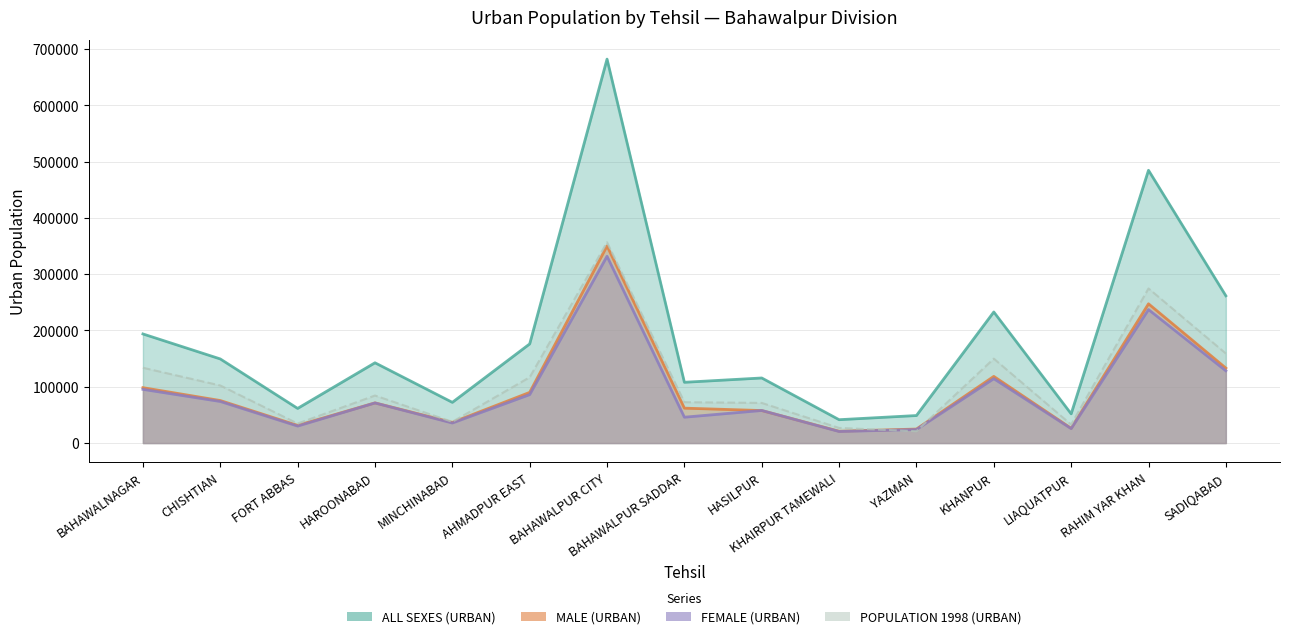

True or false: ALL SEXES (URBAN) and POPULATION 1998 (URBAN) cross at least once.

False